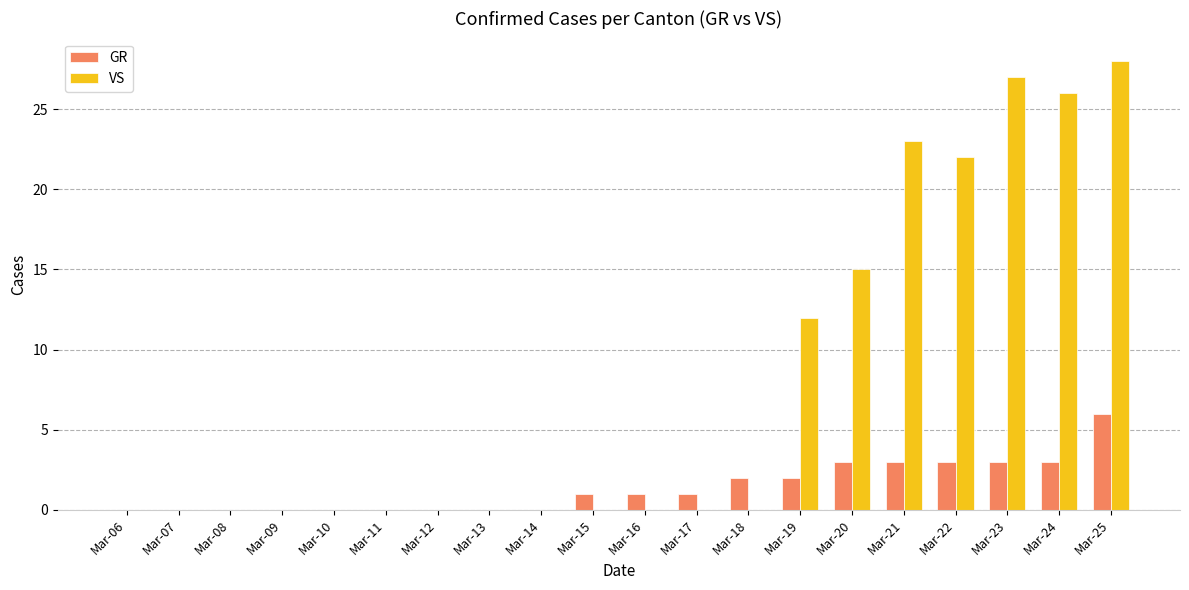

At which label does GR reach its peak?

Mar-25